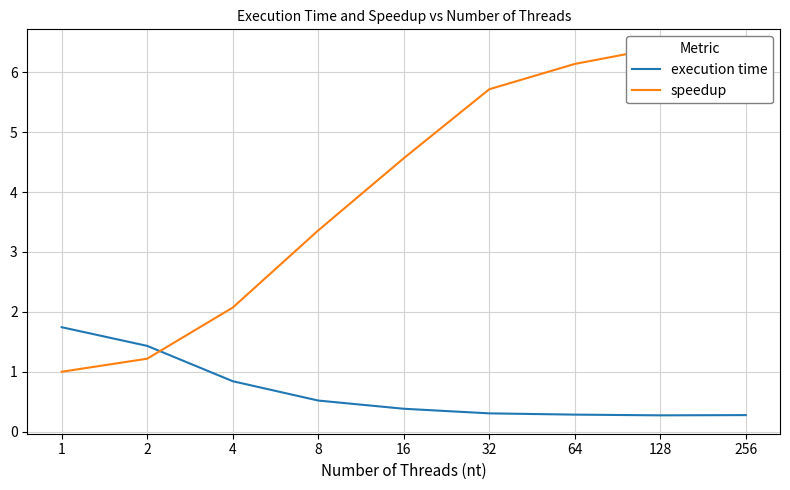

After their last crossing, which series has the higher values: execution time or speedup?

speedup